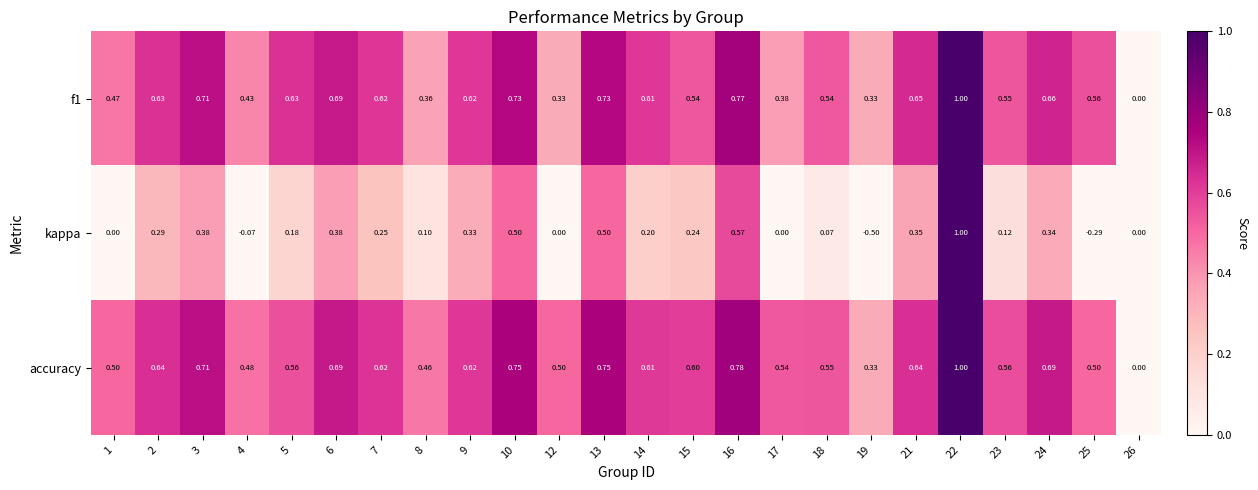

At which category does the chart reach its peak across all series?

22